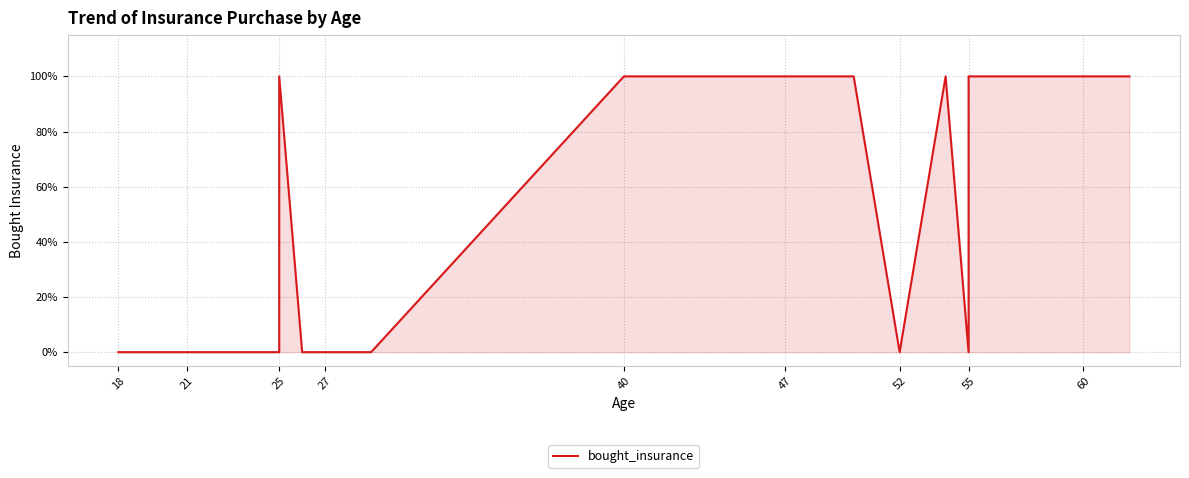

Reading right to left, list all the values displayed in this chart.

1	1	1	1	1	1	0	1	0	1	1	1	1	1	1	0	0	0	0	1	0	0	0	0	0	0	0